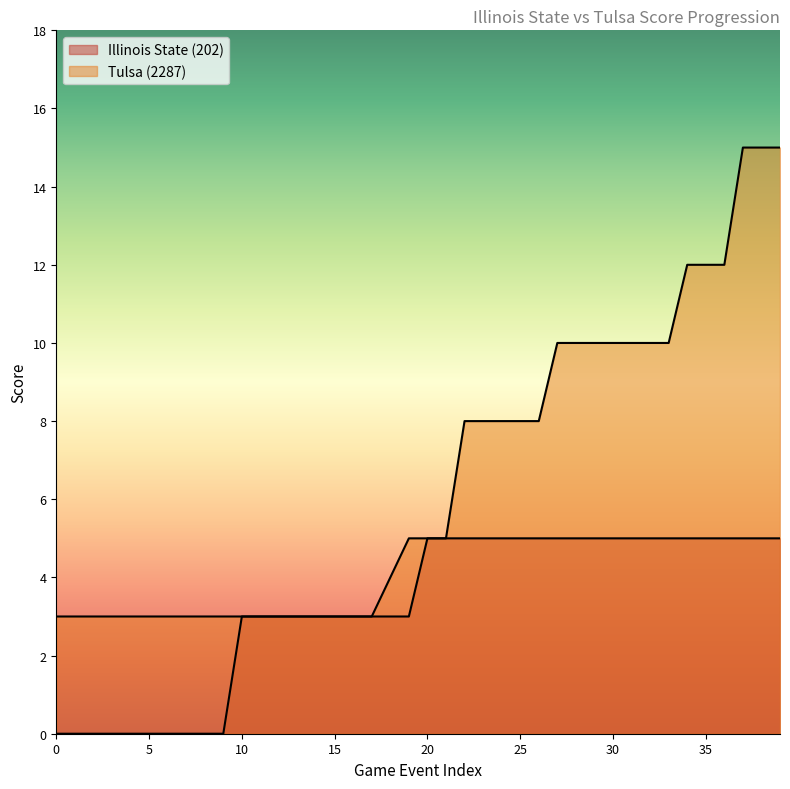

Which series has the largest total across all categories?

Tulsa (2287)